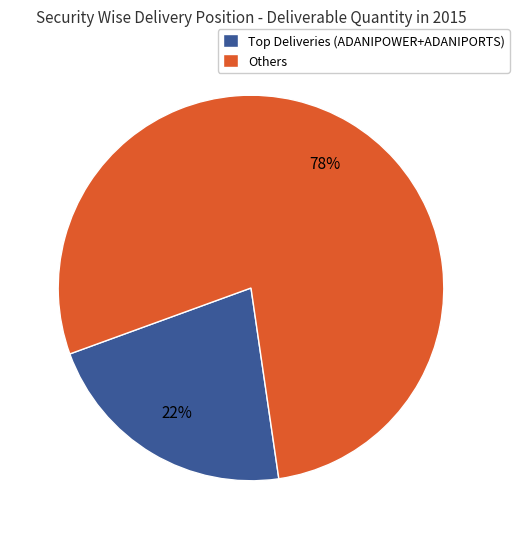

What is the smallest slice in the pie chart?

Top Deliveries (ADANIPOWER+ADANIPORTS)